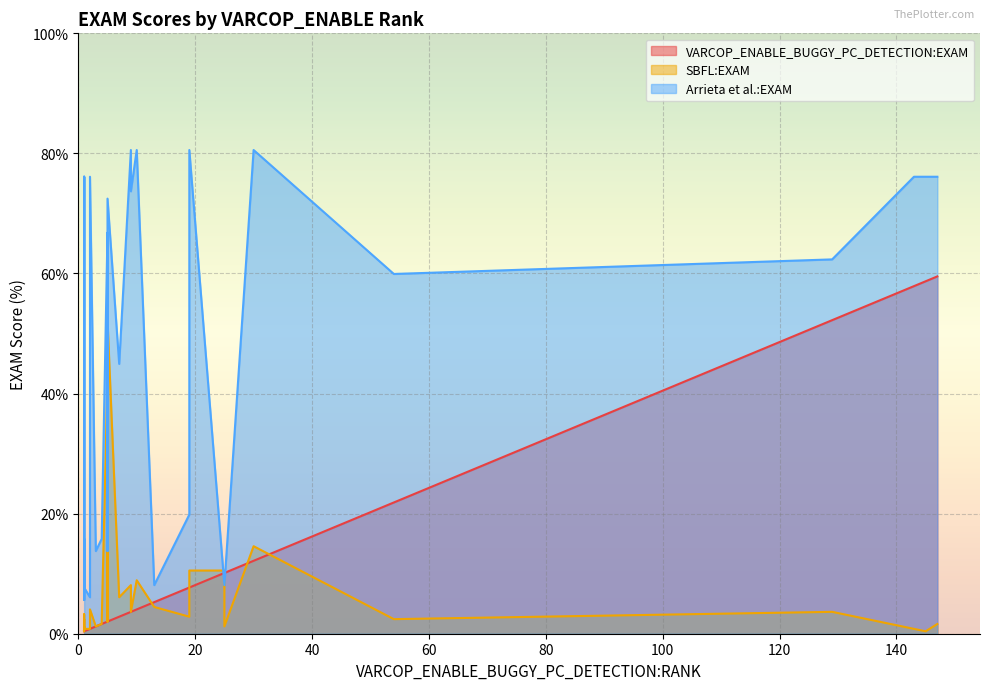

What are all the series names shown in the legend?

VARCOP_ENABLE_BUGGY_PC_DETECTION:EXAM, SBFL:EXAM, Arrieta et al.:EXAM